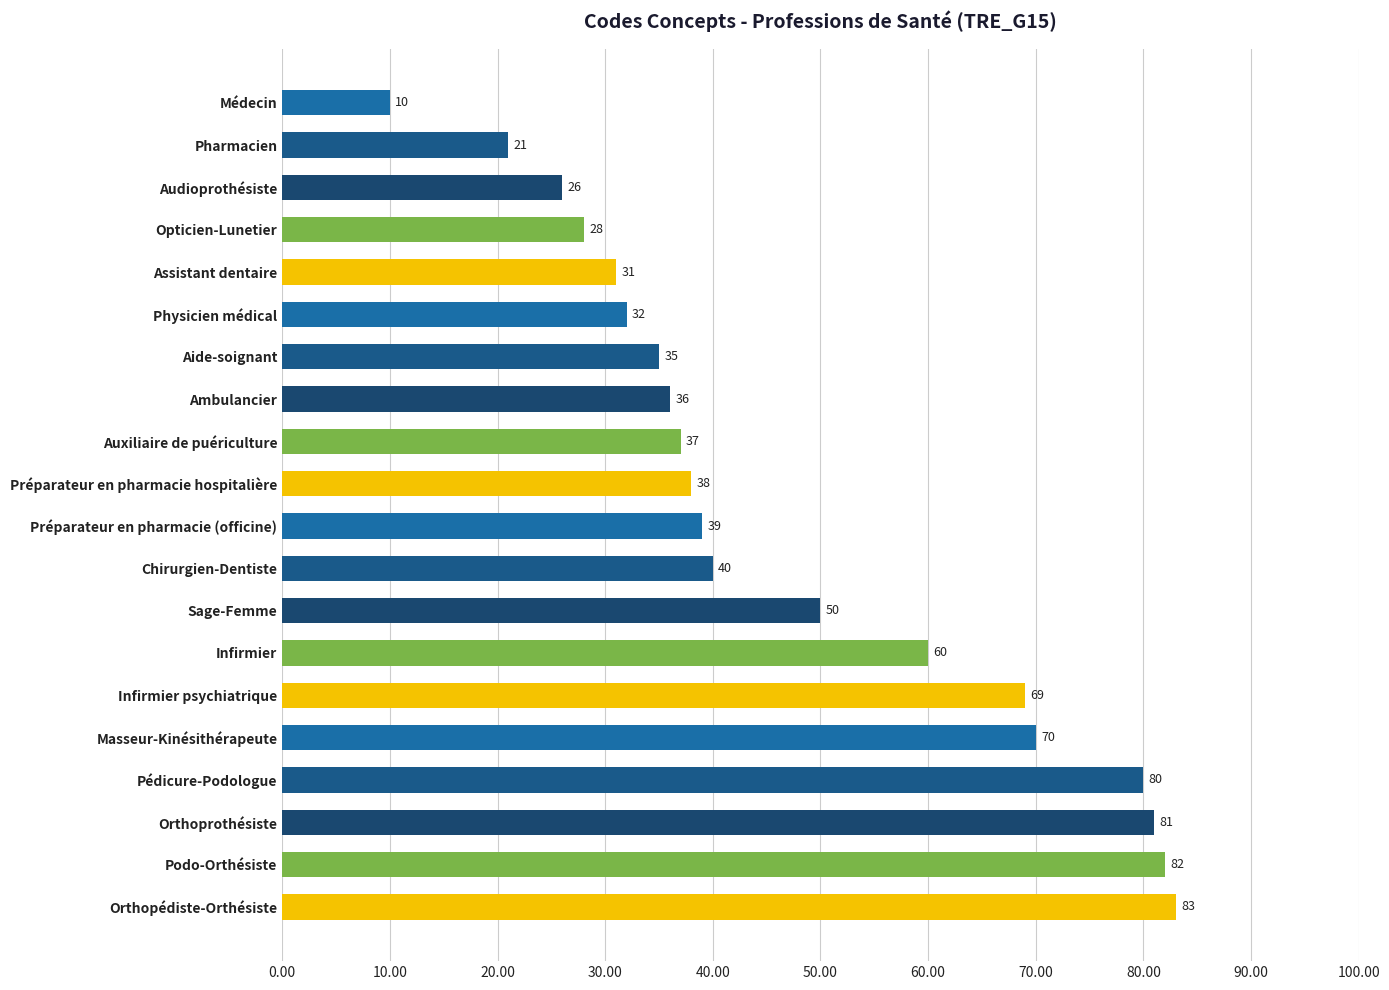

Reading bottom to top, transcribe all the data shown in this chart.

83	82	81	80	70	69	60	50	40	39	38	37	36	35	32	31	28	26	21	10